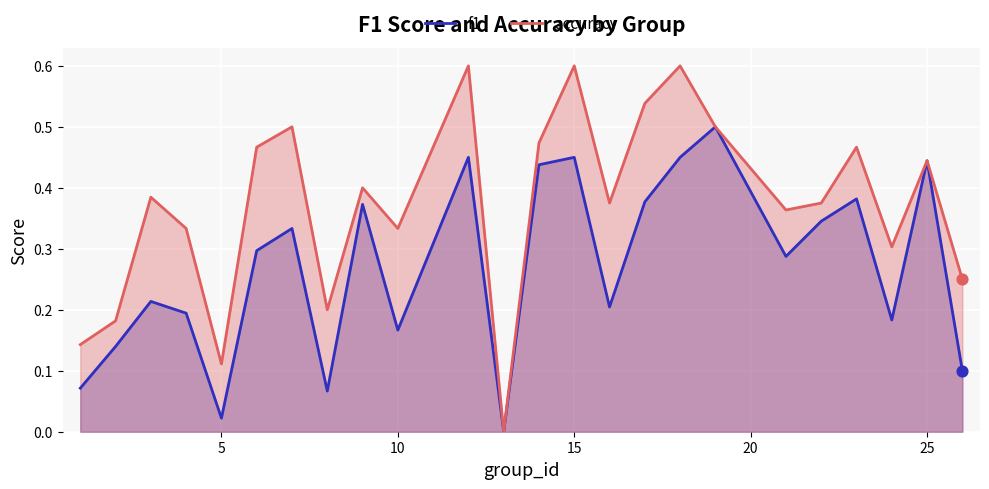

Which series has the largest total across all categories?

accuracy